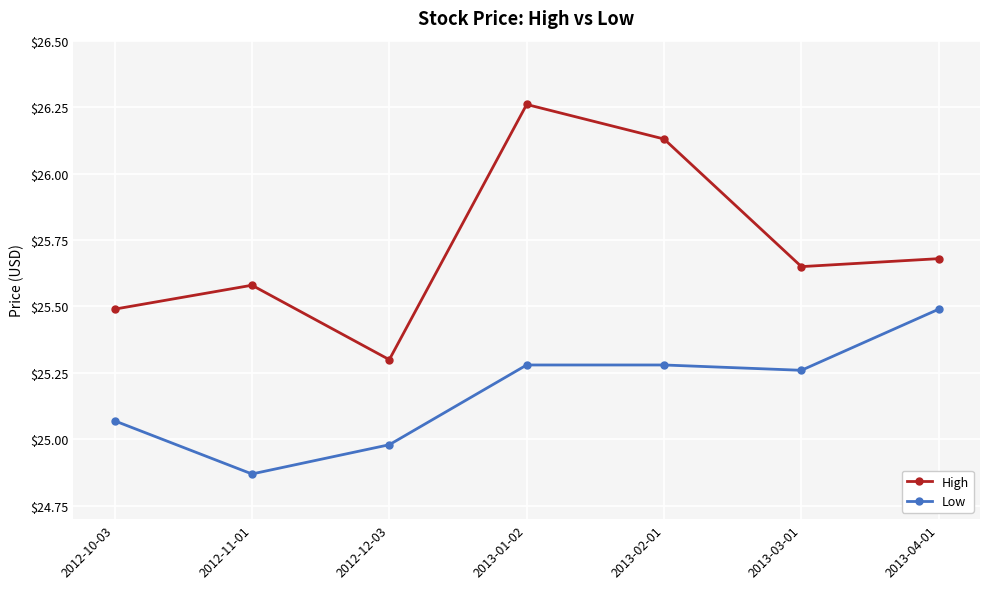

What are all the series names shown in the legend?

High, Low